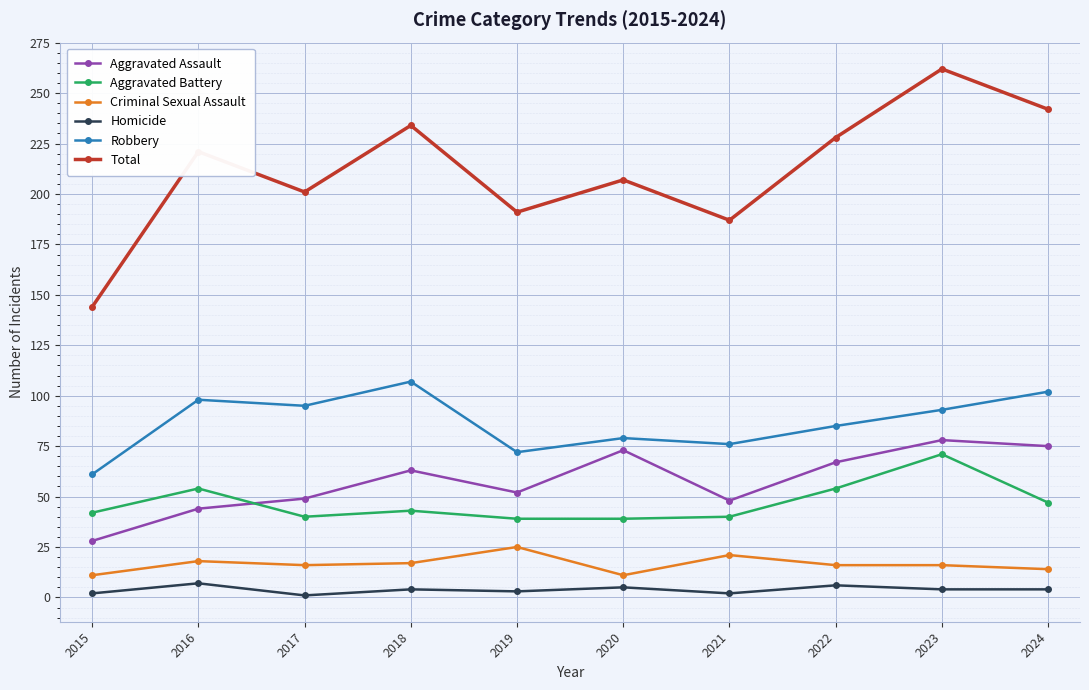

Which series changed the most between 2019 and 2023?

Total